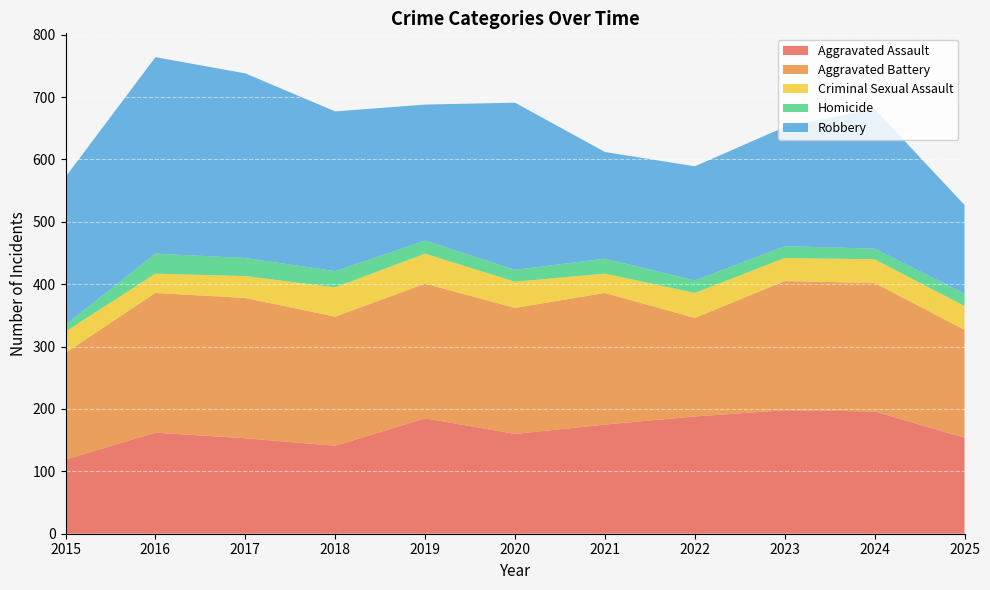

Reading left to right, transcribe all the data shown in this chart.

Aggravated Assault: 2015=119	2016=162	2017=153	2018=141	2019=185	2020=160	2021=175	2022=188	2023=198	2024=196	2025=154
Aggravated Battery: 2015=171	2016=224	2017=225	2018=207	2019=216	2020=202	2021=211	2022=158	2023=207	2024=206	2025=173
Criminal Sexual Assault: 2015=34	2016=31	2017=35	2018=47	2019=48	2020=42	2021=31	2022=40	2023=37	2024=38	2025=38
Homicide: 2015=11	2016=32	2017=29	2018=26	2019=21	2020=19	2021=24	2022=20	2023=19	2024=17	2025=20
Robbery: 2015=237	2016=315	2017=296	2018=256	2019=218	2020=268	2021=171	2022=183	2023=191	2024=224	2025=142